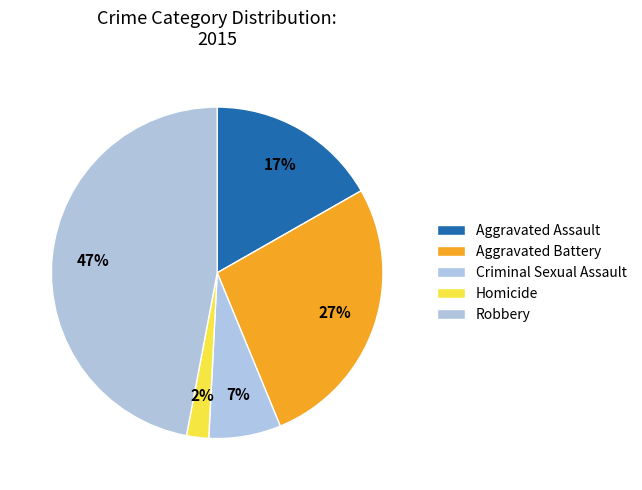

Is Aggravated Assault the majority of the pie?

No